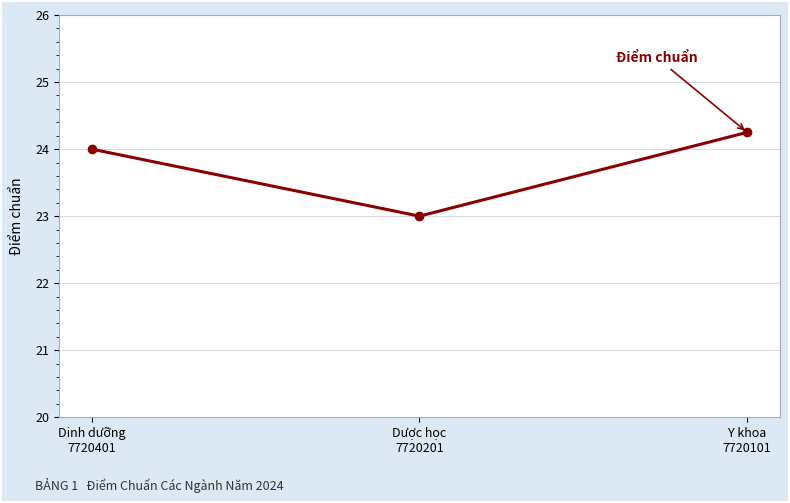

Count the values in the range 23 to 24.

2